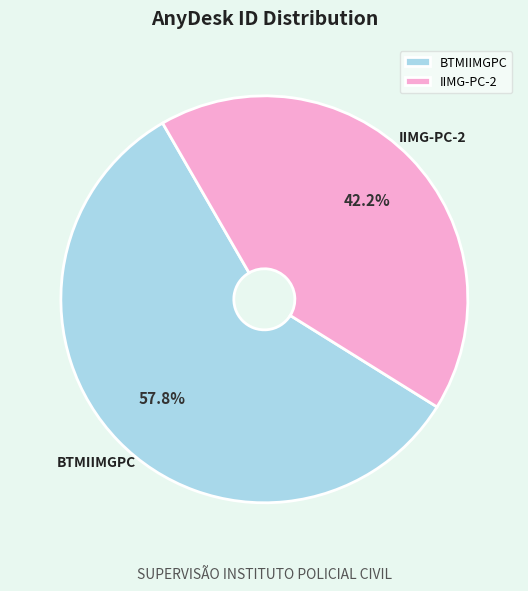

Which category has the smallest portion of the pie?

IIMG-PC-2